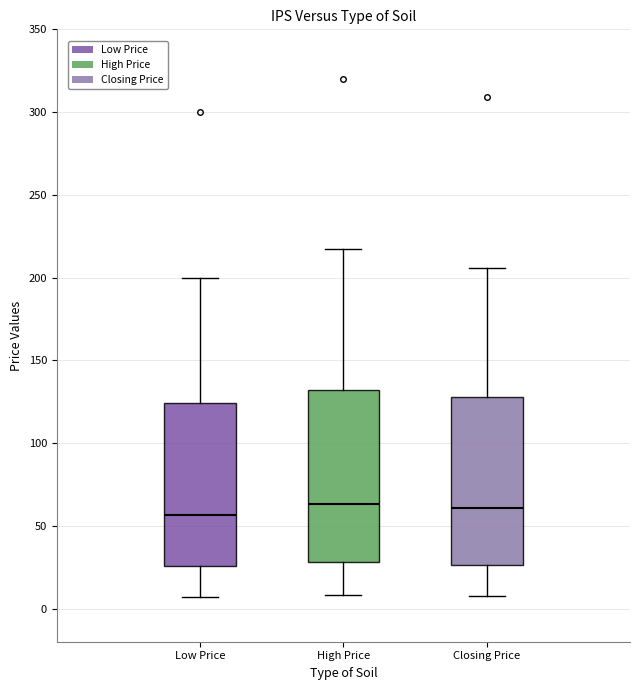

Where is the lower edge of the box for High Price on the y-axis? The values are not printed on the chart, so give them approximately, as read against the axis.

30